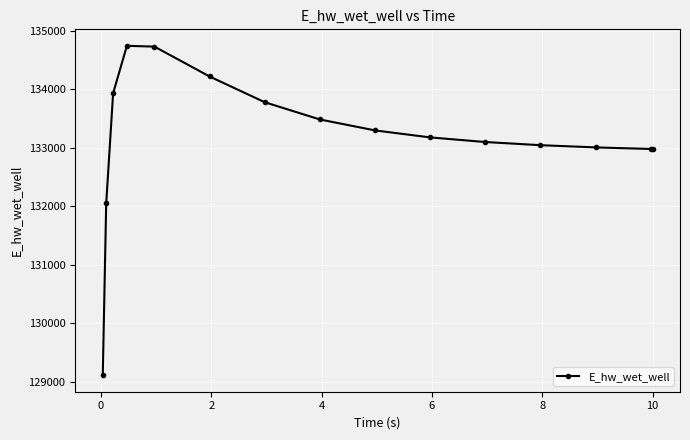

What is the minimum value shown in the chart?

129113.6